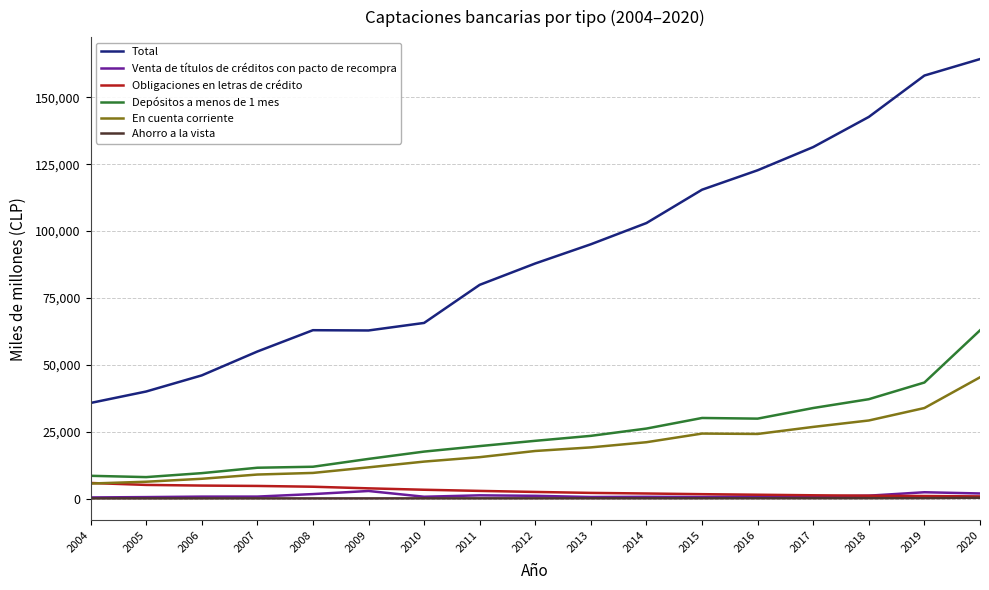

True or false: Total and Ahorro a la vista cross at least once.

False